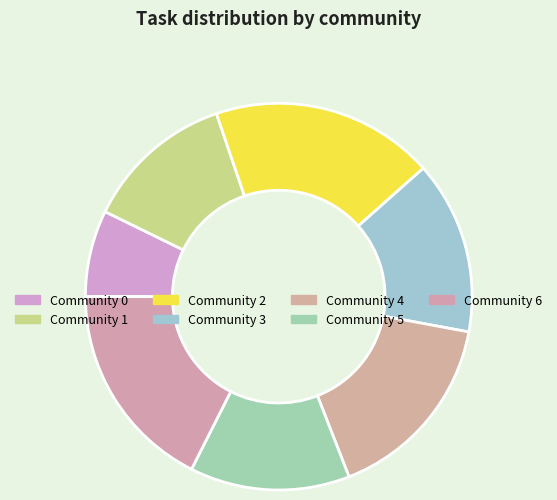

To the nearest percent, what portion does Community 2 represent?

19%